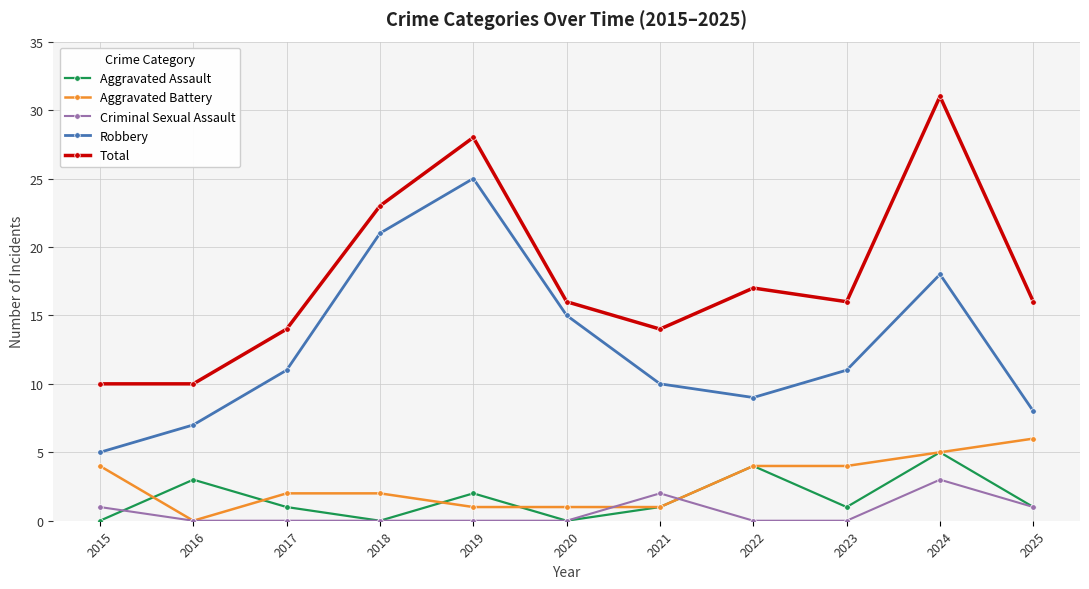

What is the spread (max minus min) of values at 2020?

16